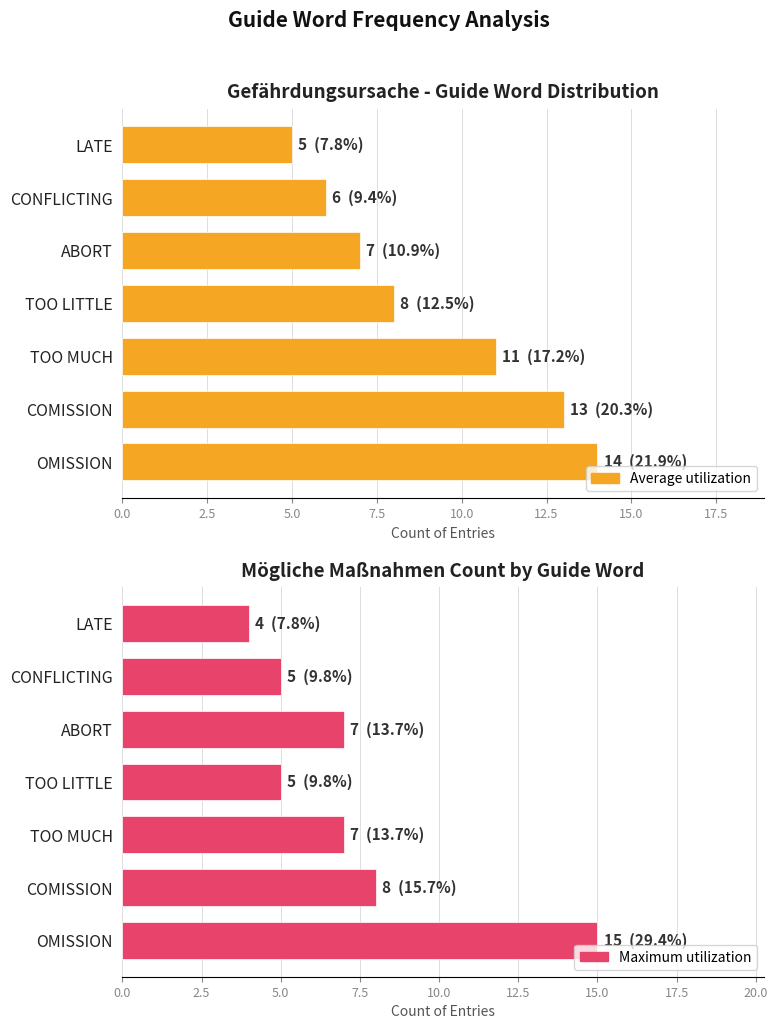

Is it true that Maximum utilization equals 7 at ABORT?

True